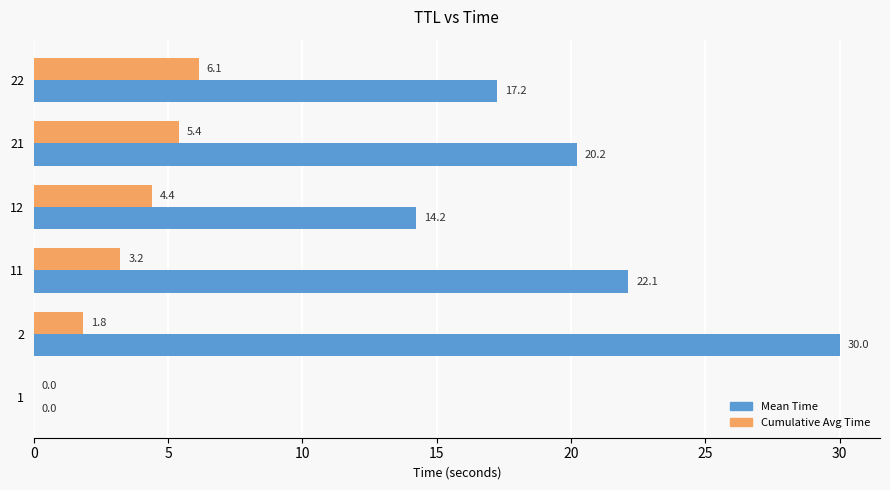

Is it true that Cumulative Avg Time equals 8.7 at 21?

False